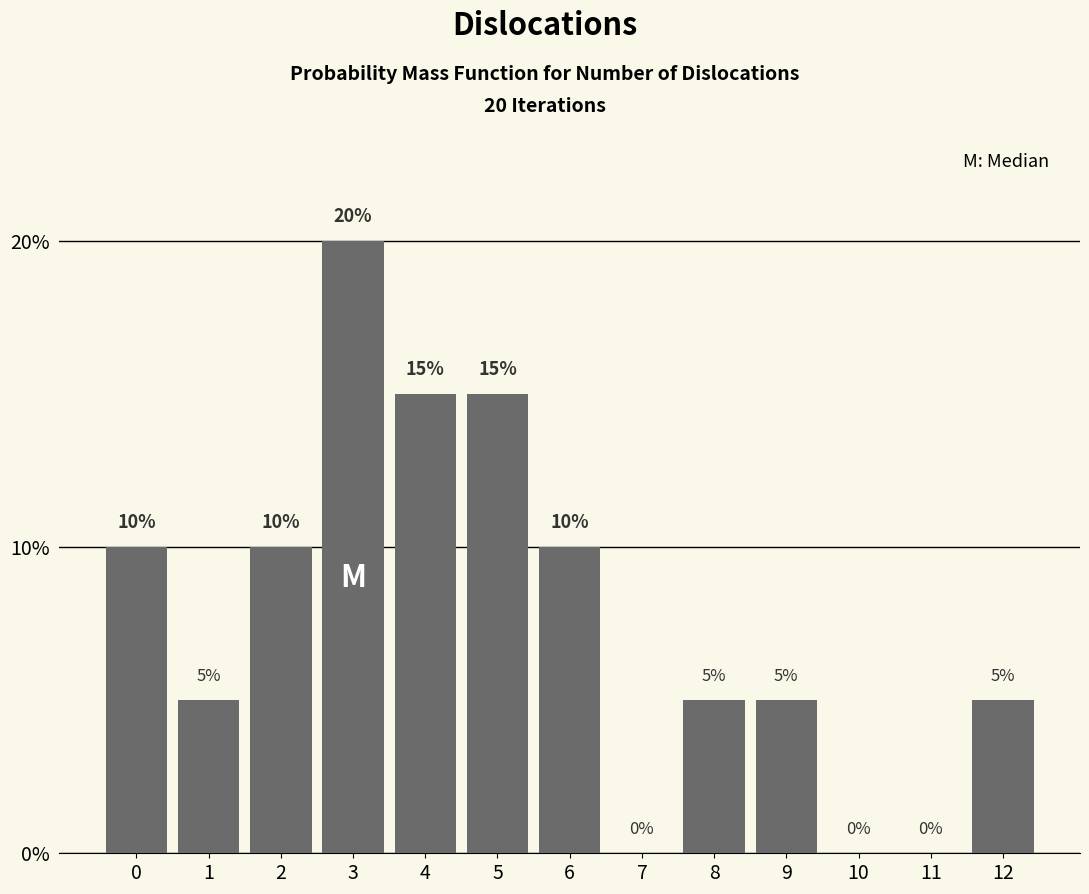

Reading left to right, extract all data points from this chart.

0=10	1=5	2=10	3=20	4=15	5=15	6=10	7=0	8=5	9=5	10=0	11=0	12=5